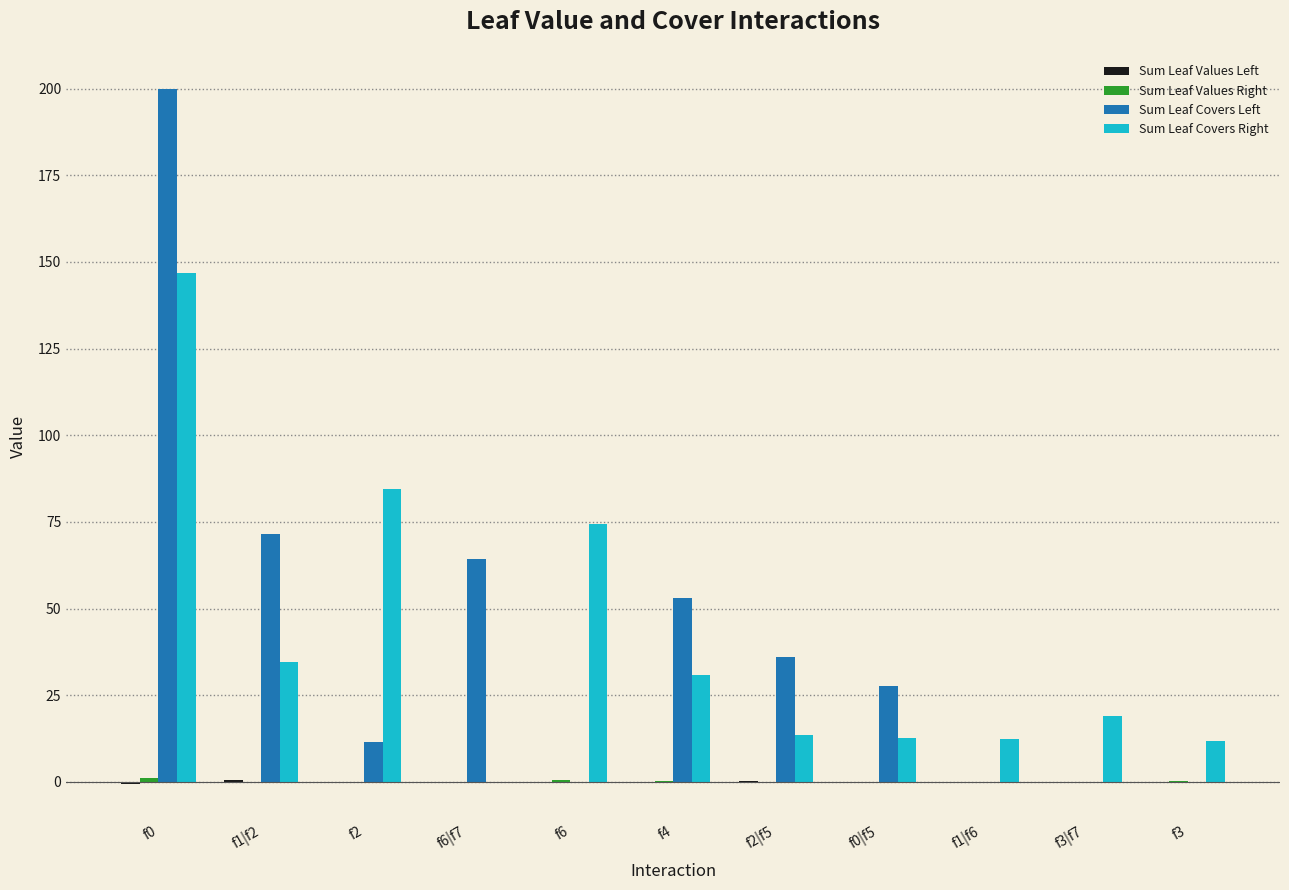

True or false: Sum Leaf Covers Right has a value of 11.0 at f3|f7.

False